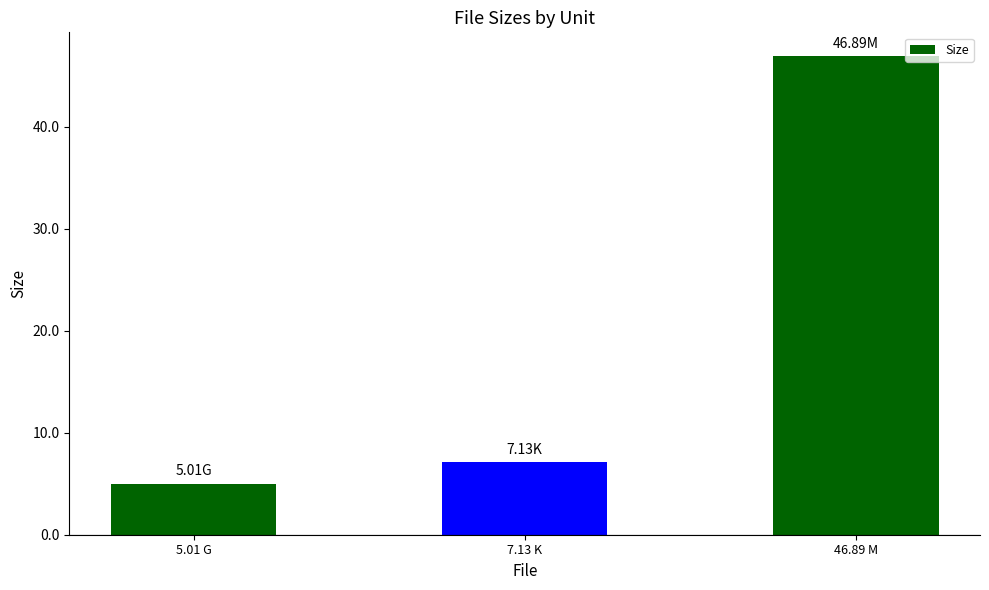

What is the average value?

19.7